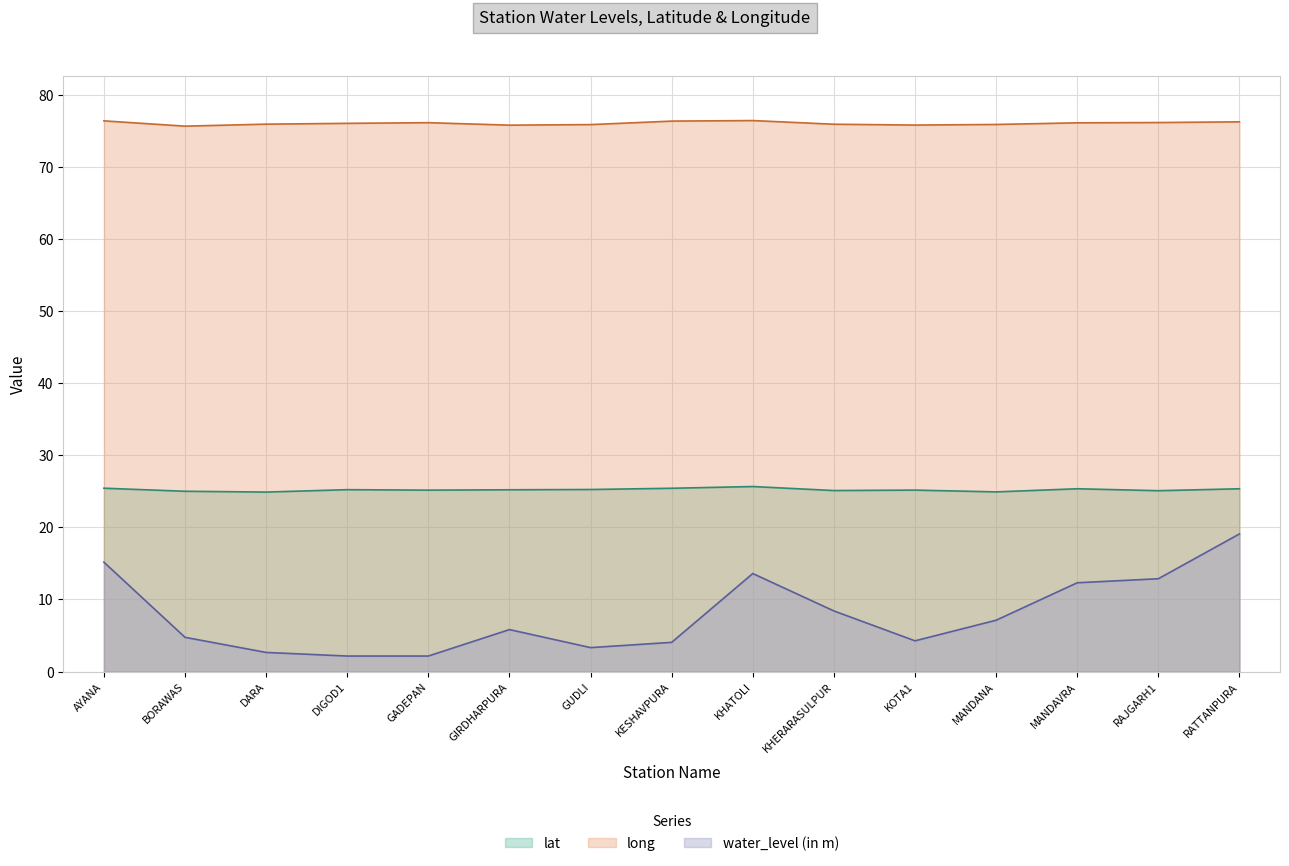

Is it true that water_level (in m) equals 13.6 at KHATOLI?

True